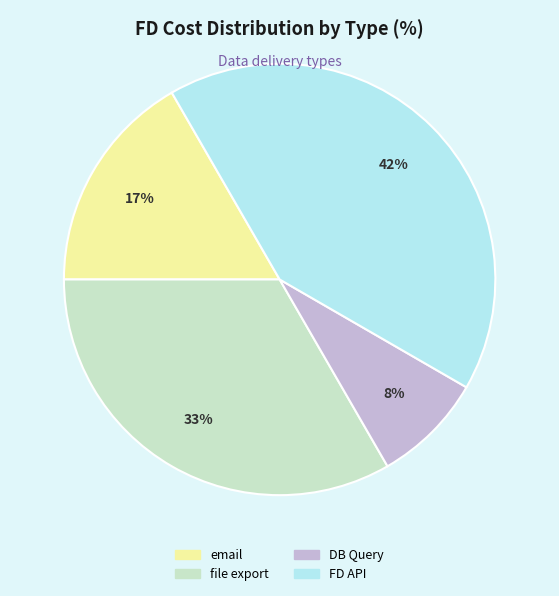

Which category has the smallest portion of the pie?

DB Query